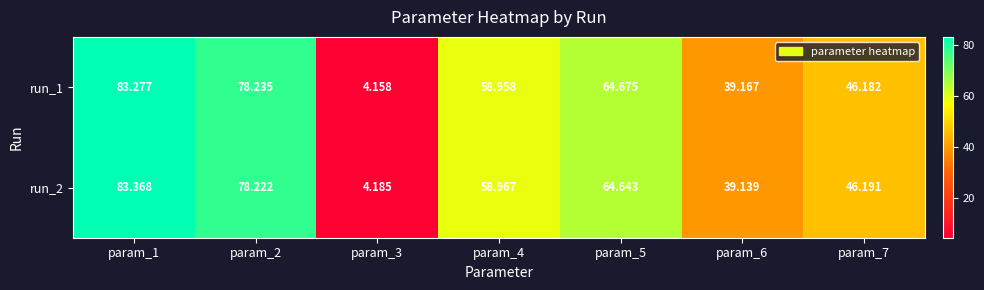

How many data points in run_2 are less than 58?

3